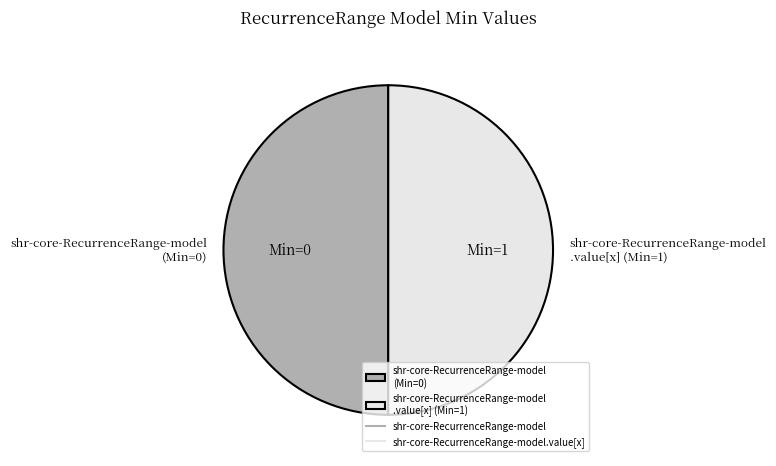

Do shr-core-RecurrenceRange-model (Min=0) and shr-core-RecurrenceRange-model .value[x] (Min=1) together represent more than half of the pie?

Yes